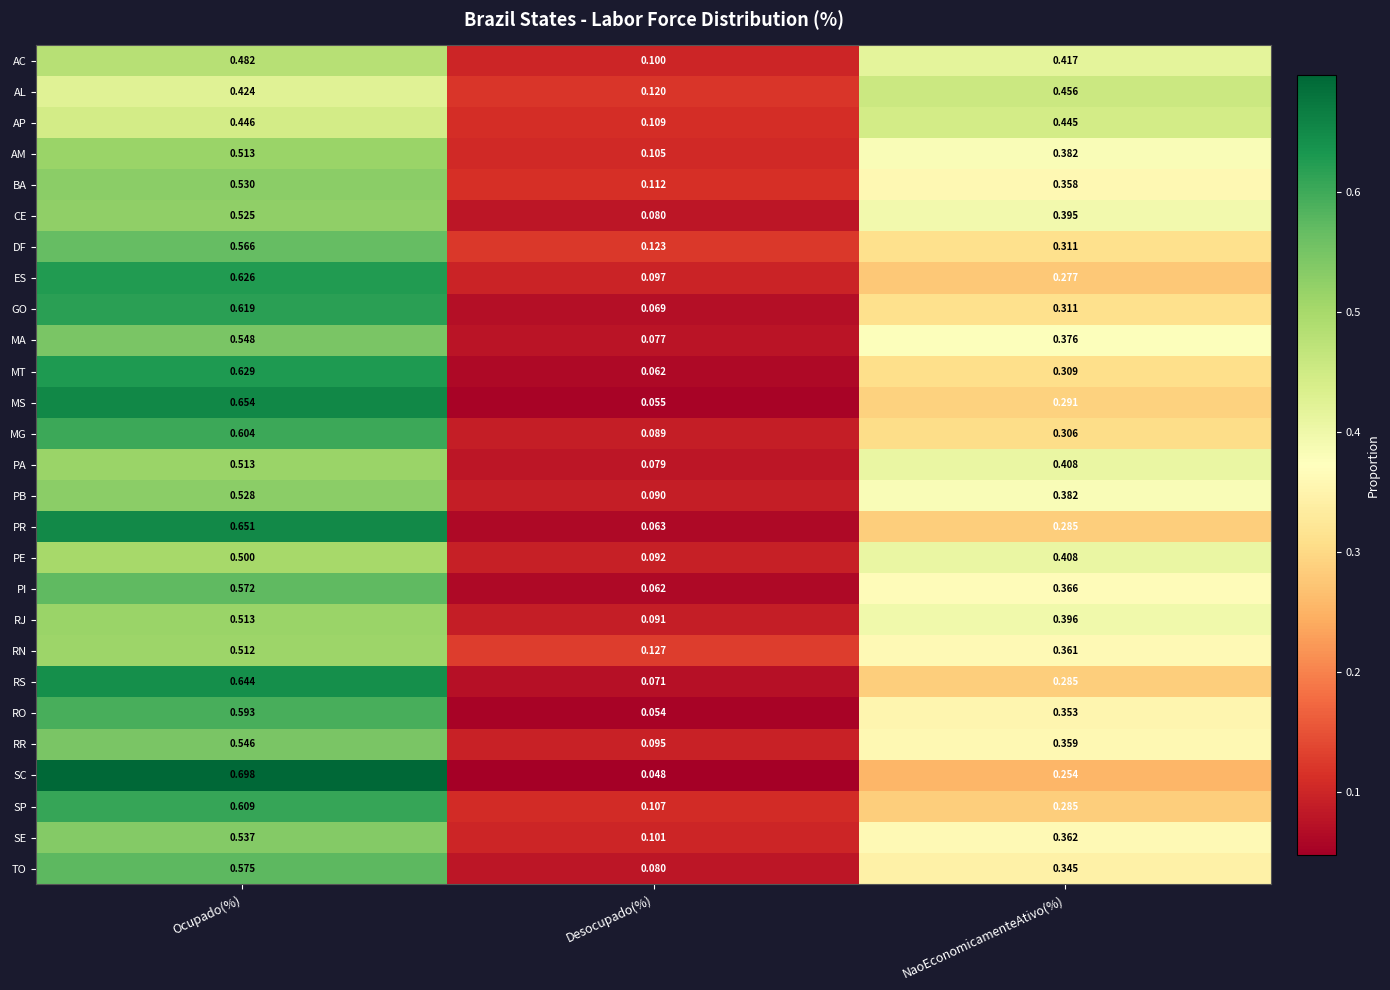

At which label does MG reach its minimum?

Desocupado(%)